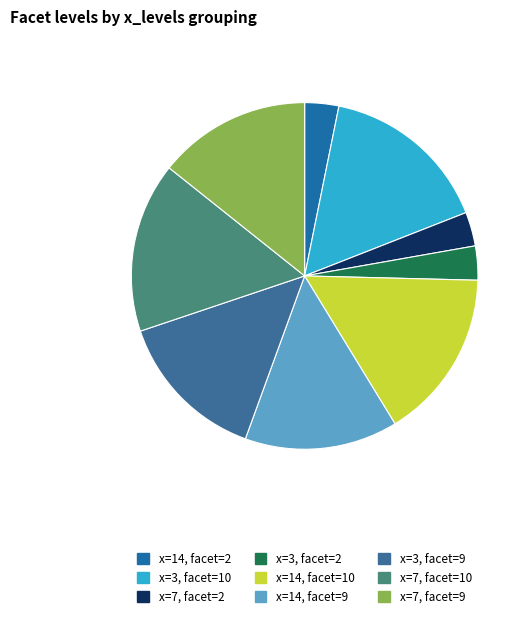

How many segments does this pie chart have?

9